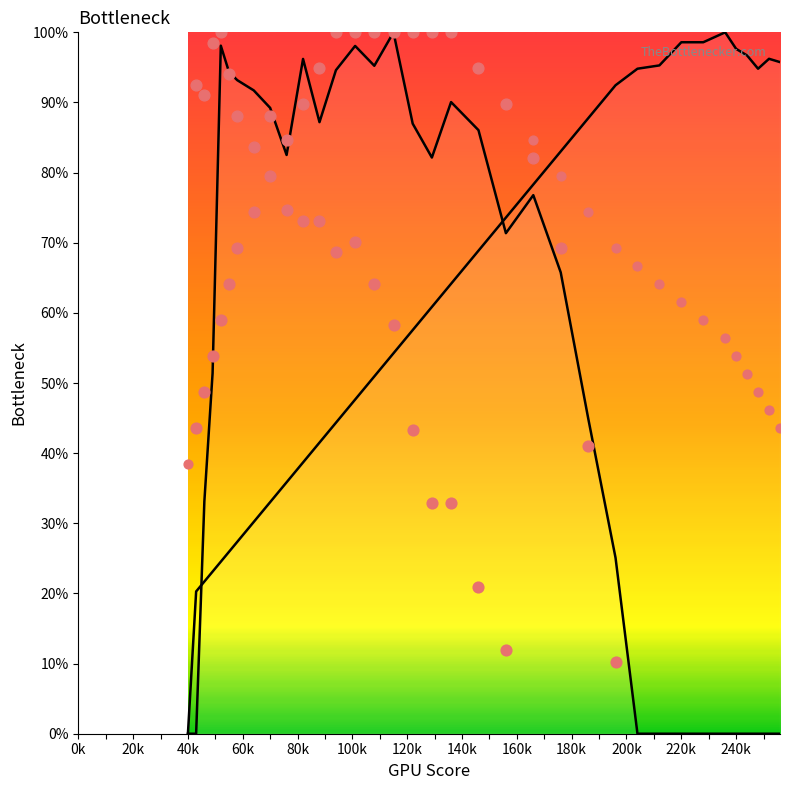

At which category is the sum across all series the highest?

115